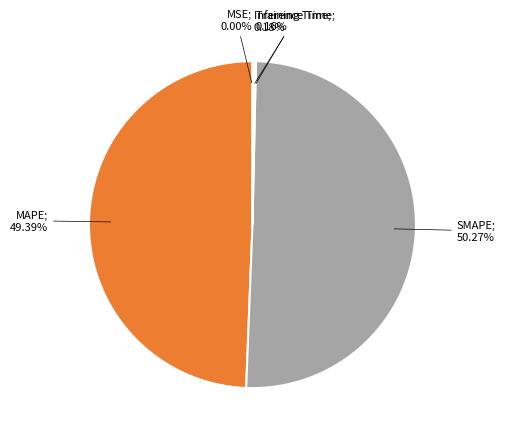

How many segments does this pie chart have?

5